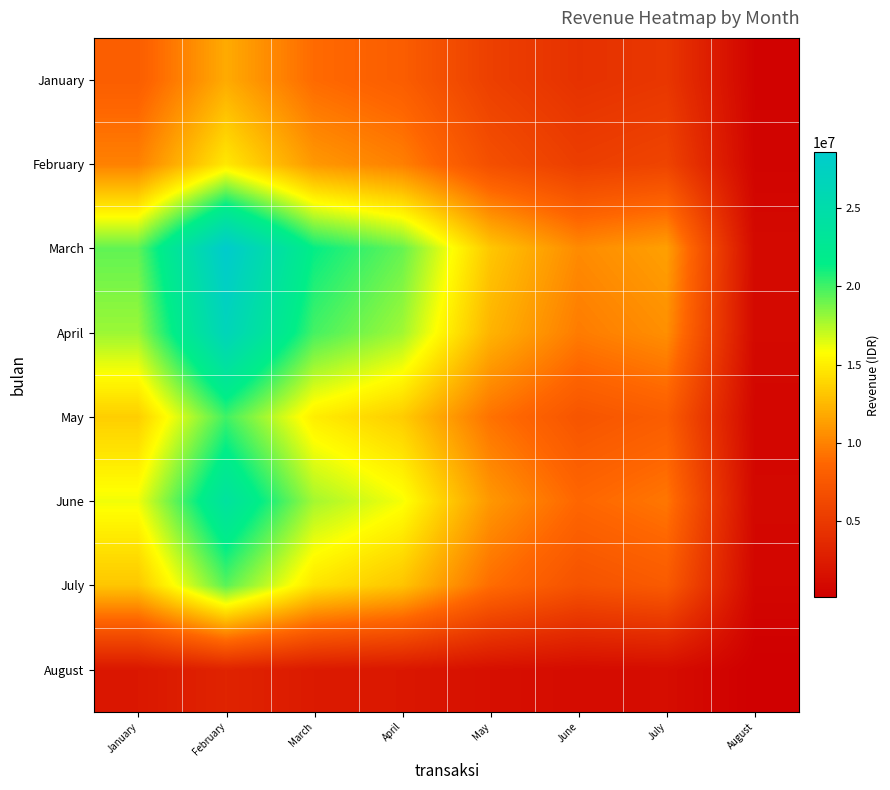

Which series changed the most between March and May?

March